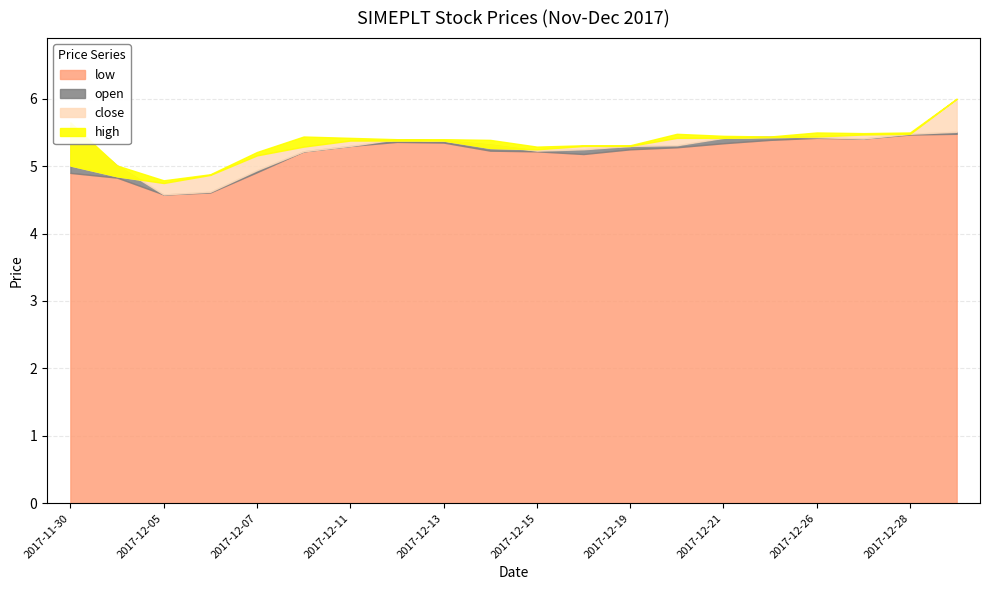

What is the difference between the maximum and minimum values in the high series?

1.2